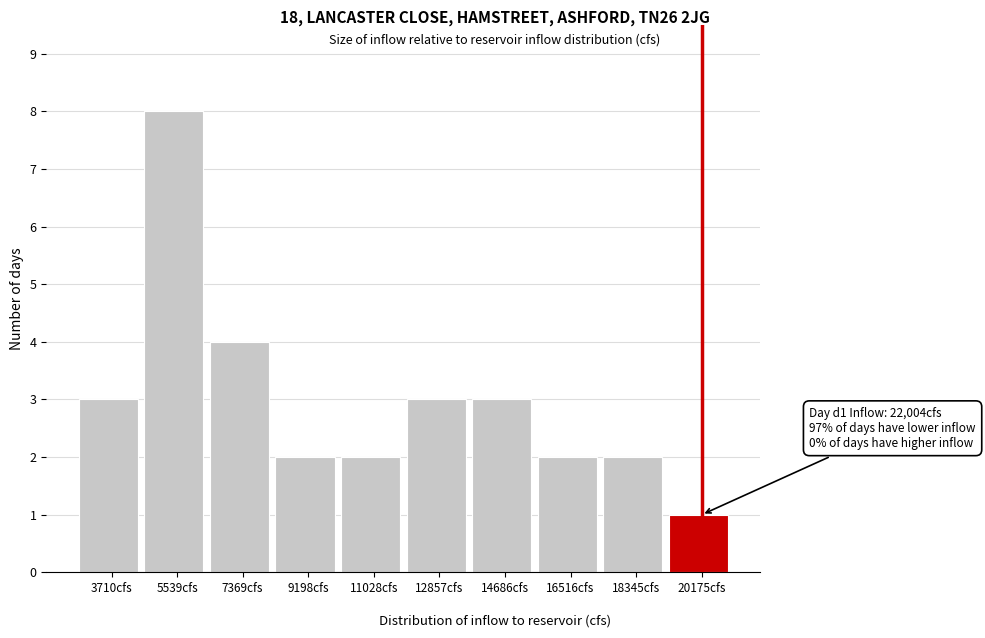

Reading left to right, what are all the values shown in this chart?

3	8	4	2	2	3	3	2	2	1